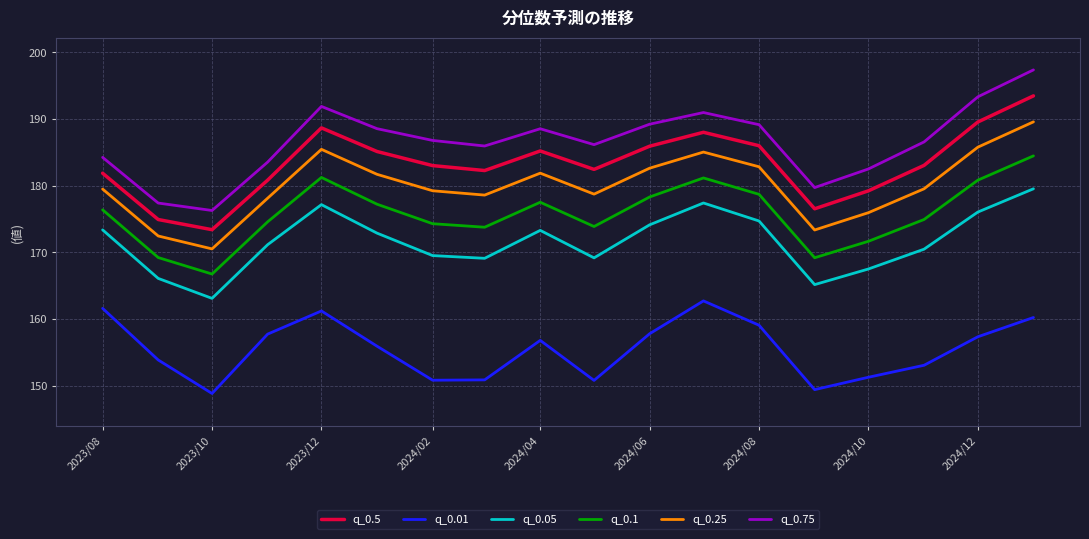

Which series has the widest spread of values?

q_0.75